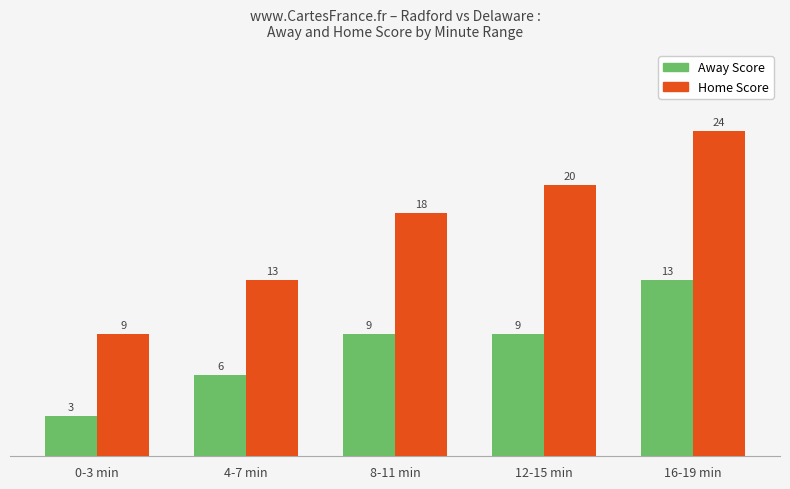

Reading left to right, what are all the values shown in this chart?

Away Score: 3	6	9	9	13
Home Score: 9	13	18	20	24